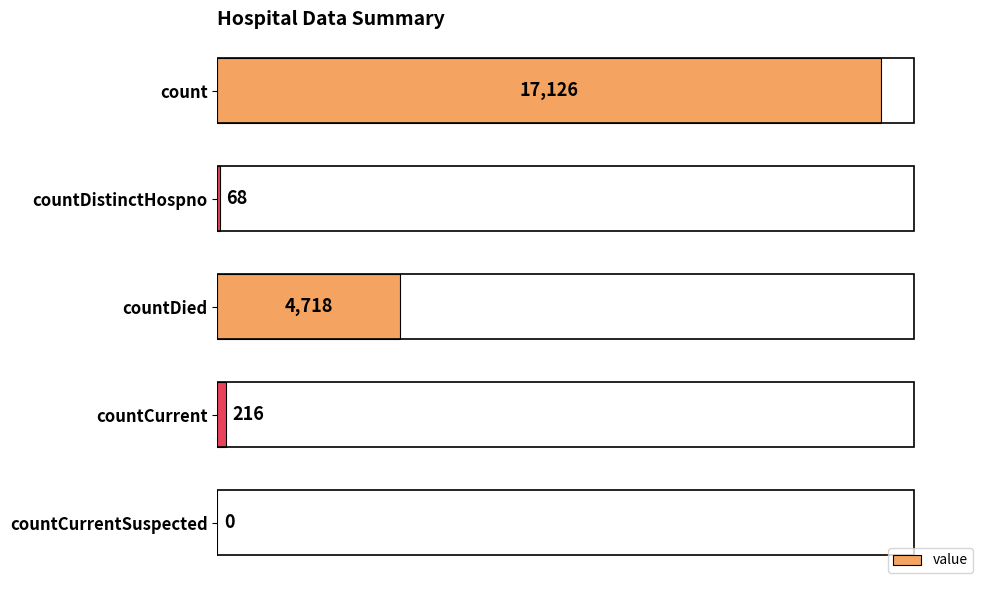

Reading top to bottom, list all the values displayed in this chart.

count=17126	countDistinctHospno=68	countDied=4718	countCurrent=216	countCurrentSuspected=0